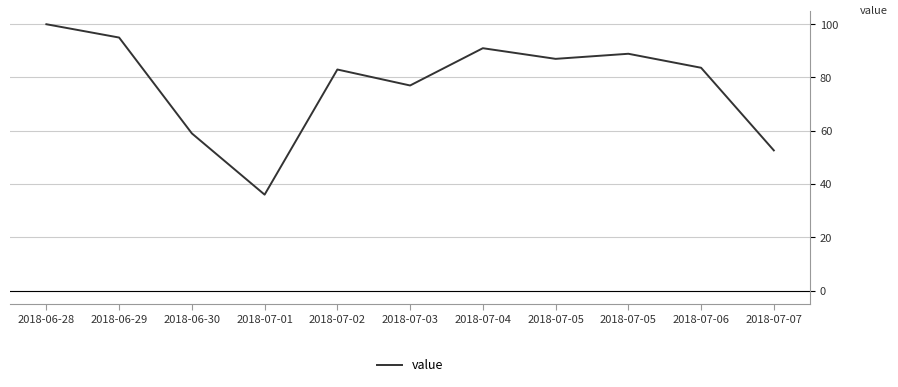

True or false: the data shows 95.0 at 2018-06-29.

True